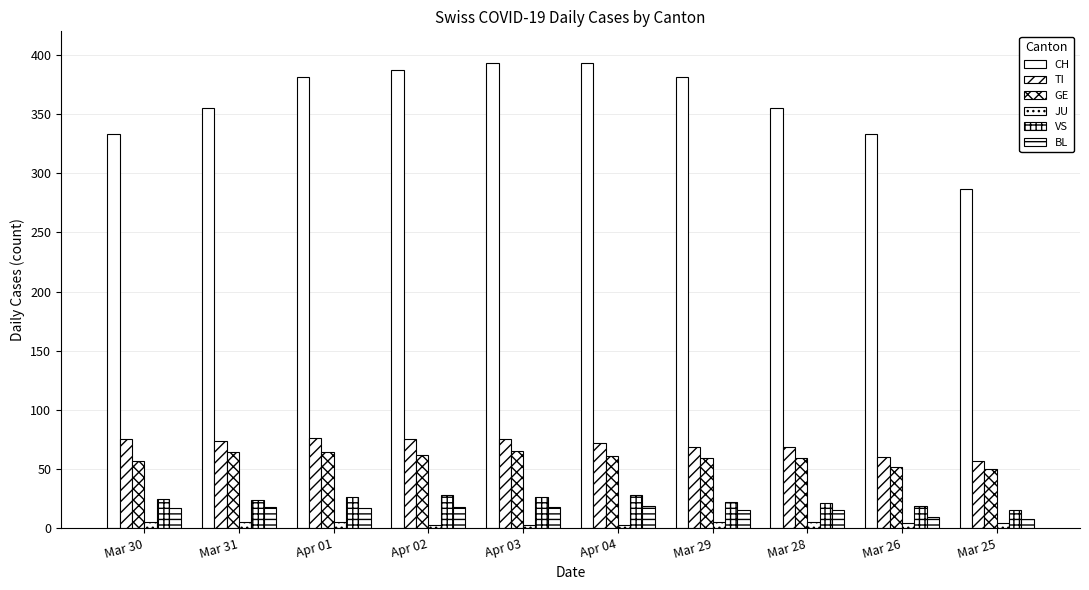

How many series are shown in this chart?

6